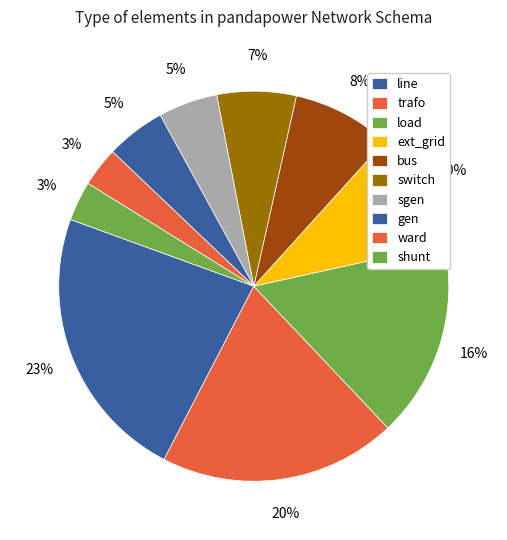

True or false: ext_grid accounts for 10% of the total.

True